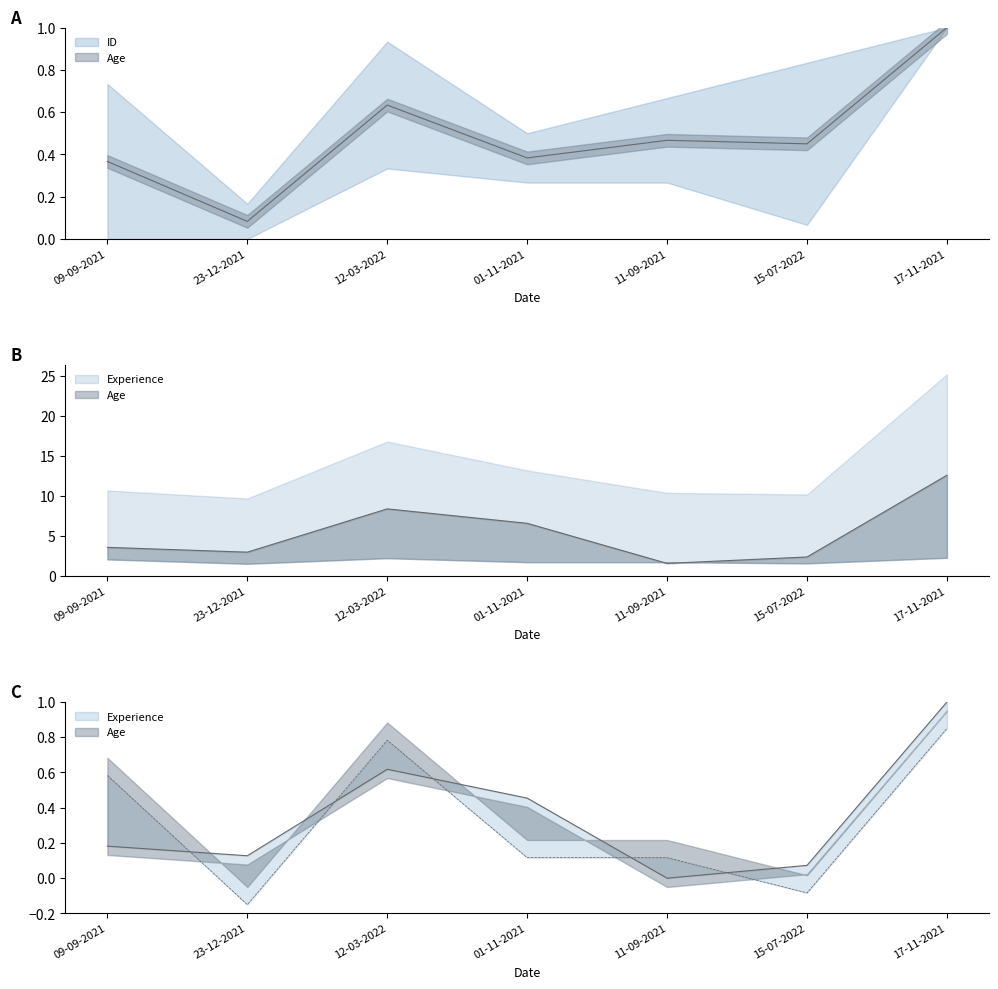

At which label does Experience reach its minimum?

11-09-2021